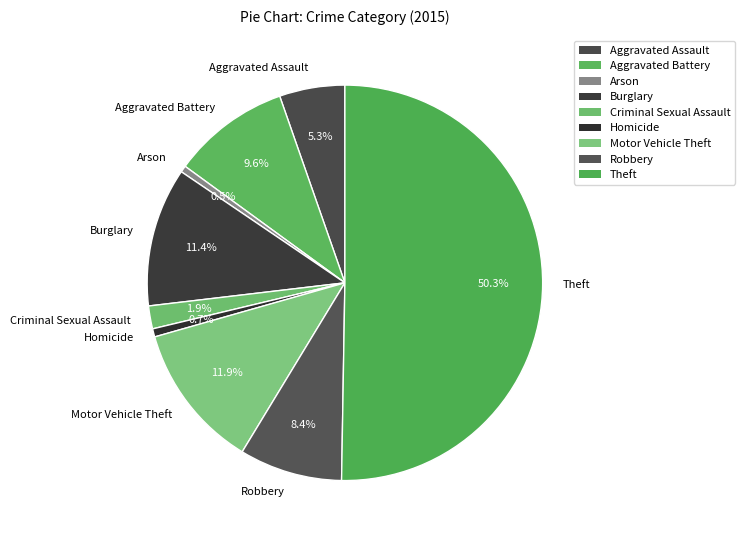

What is the largest slice in the pie chart?

Theft